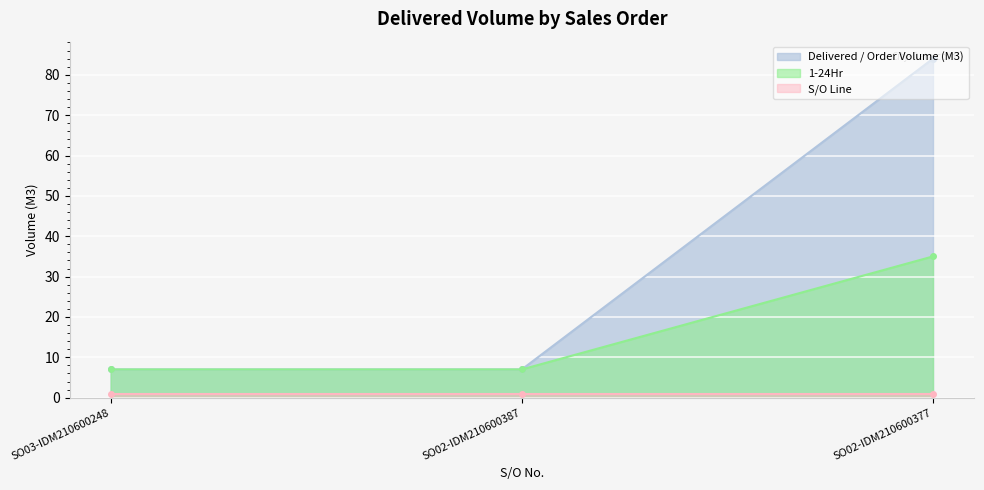

What is the average value of the 1-24Hr series?

16